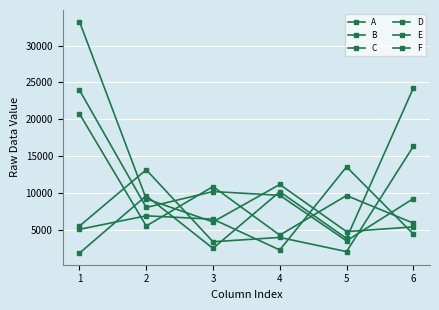

True or false: C and E cross at least once.

True